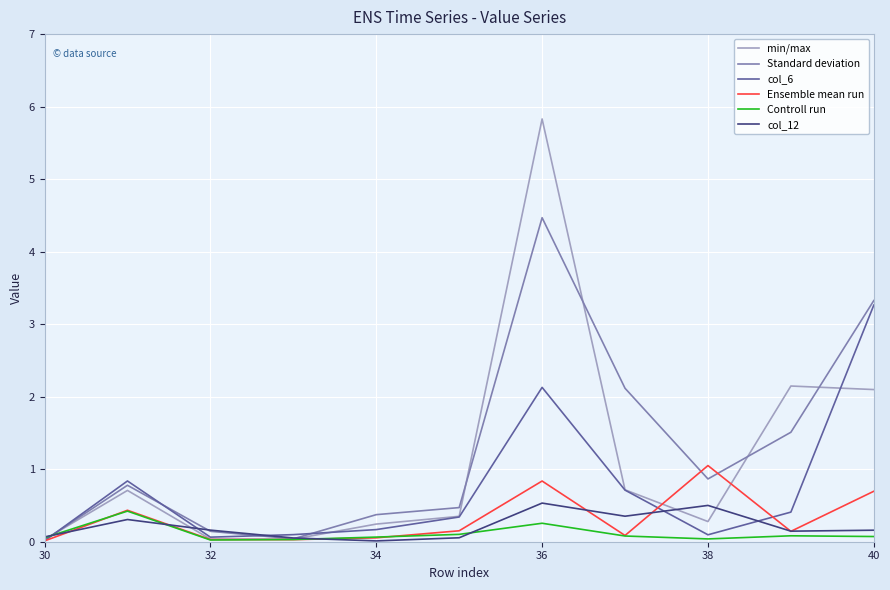

What are all the series names shown in the legend?

min/max, Standard deviation, col_6, Ensemble mean run, Controll run, col_12